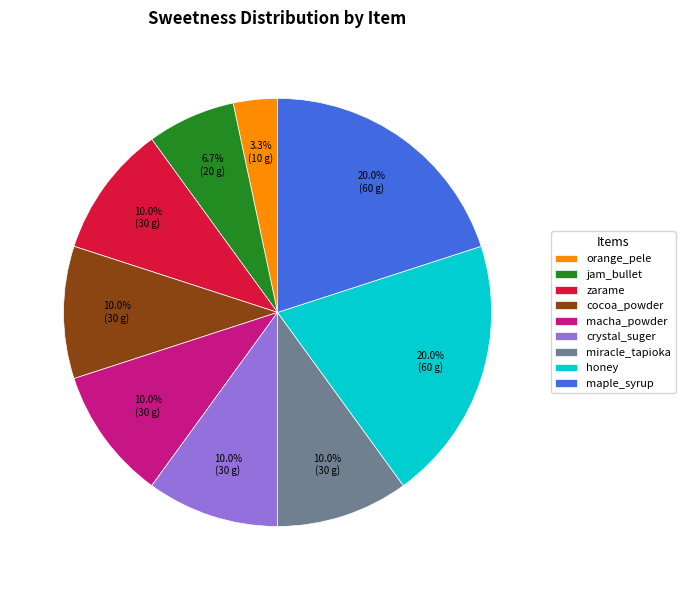

To the nearest percent, what portion does macha_powder represent?

10%